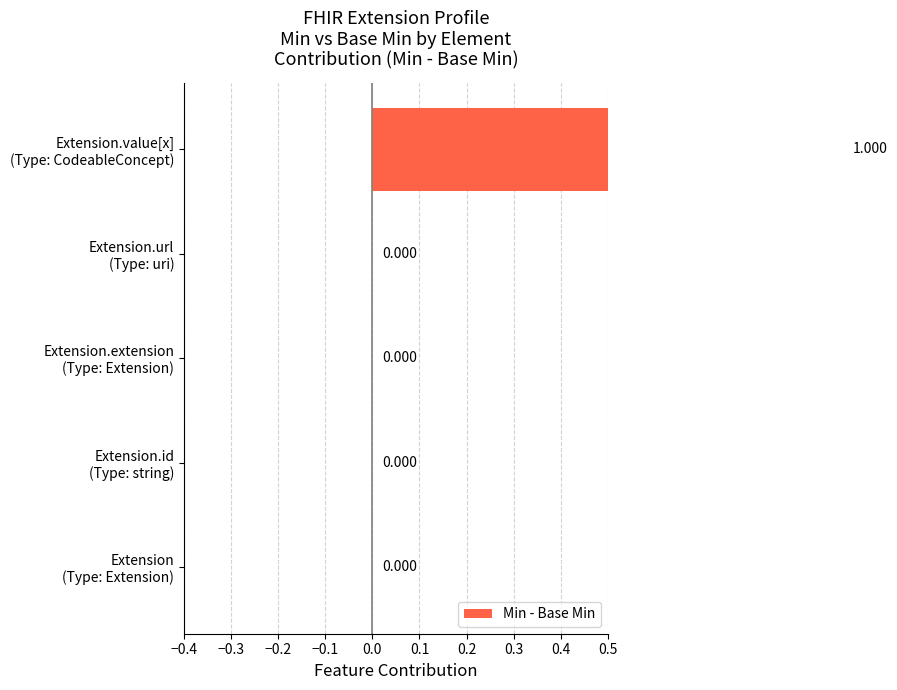

Between Extension (Type: Extension) and Extension.url (Type: uri), which is larger?

Extension (Type: Extension)